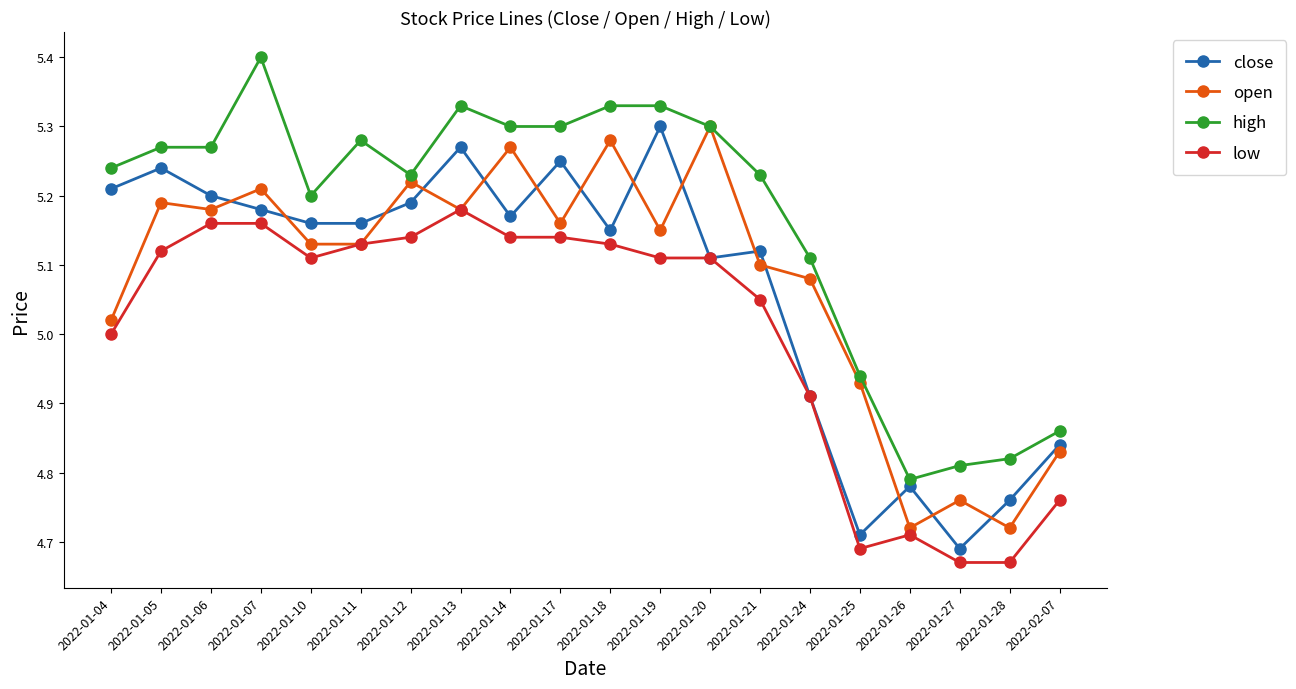

True or false: open has more than 0 points higher than both neighbors.

True